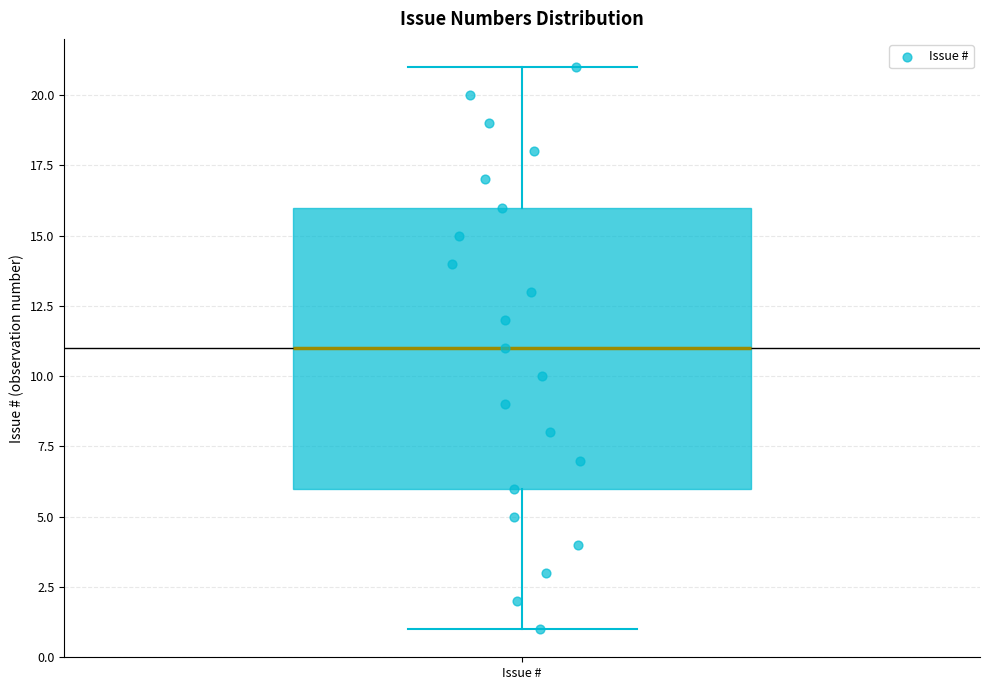

Where does the upper whisker of the box for Issue # end on the y-axis? The values are not printed on the chart, so give them approximately, as read against the axis.

21